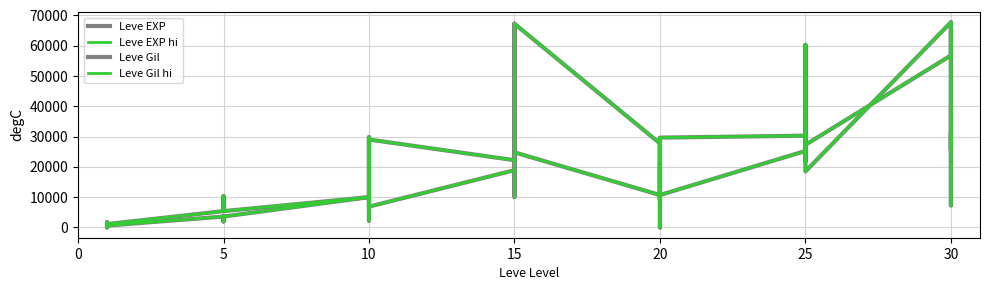

At how many categories does at least one series exceed 13694?

22